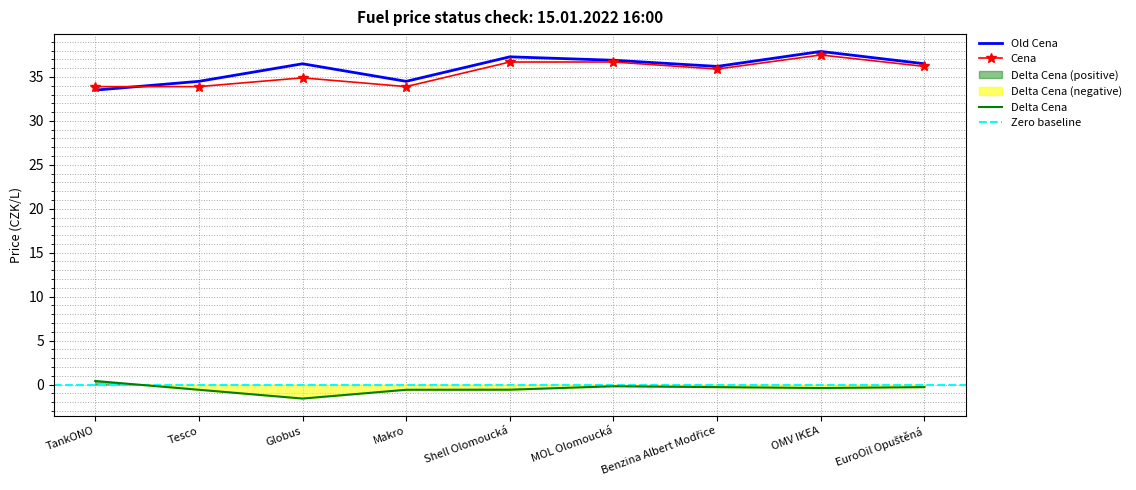

Rank the categories by Delta Cena value from lowest to highest.

Globus, Tesco, Makro, Shell Olomoucká, OMV IKEA, Benzina Albert Modřice, EuroOil Opuštěná, MOL Olomoucká, TankONO